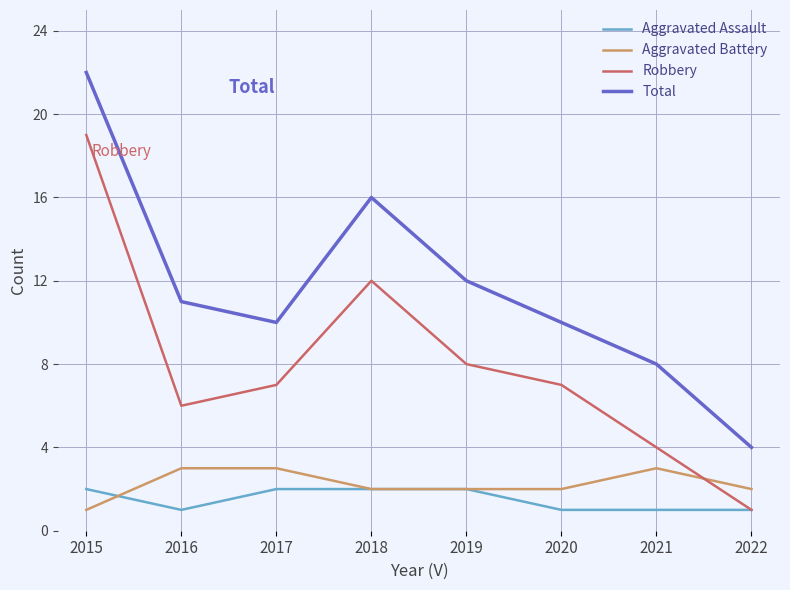

Is the value of Robbery at 2017 greater than the value of Aggravated Battery at 2018?

Yes